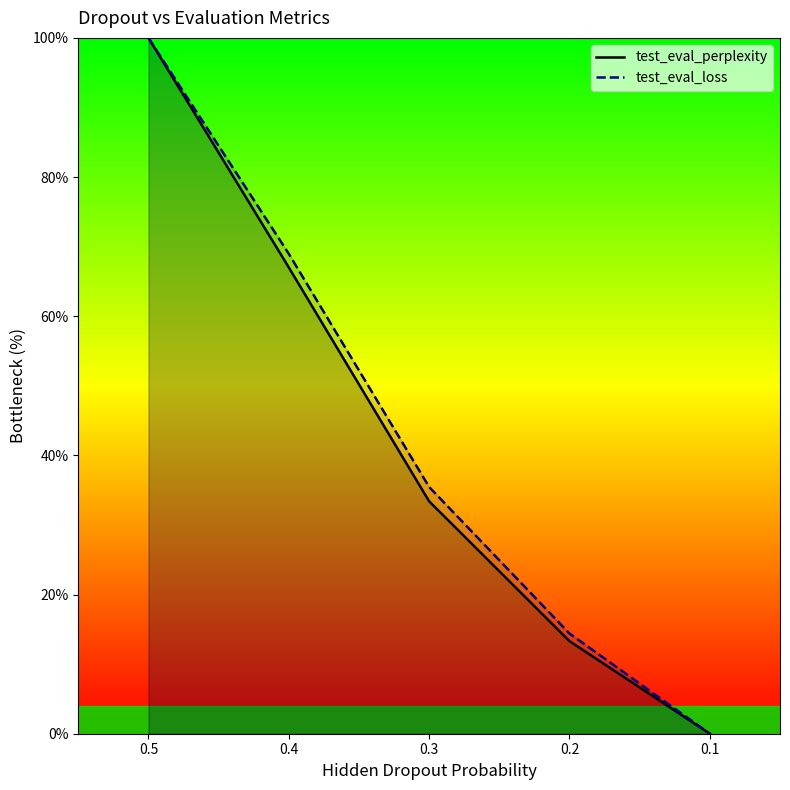

What is the difference between the maximum and minimum values in the test_eval_loss series?

100.0